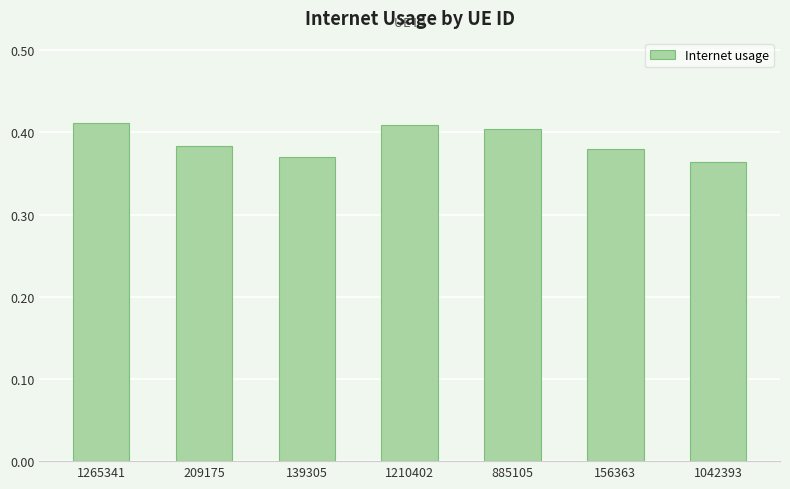

What is the sum of all values?

2.7